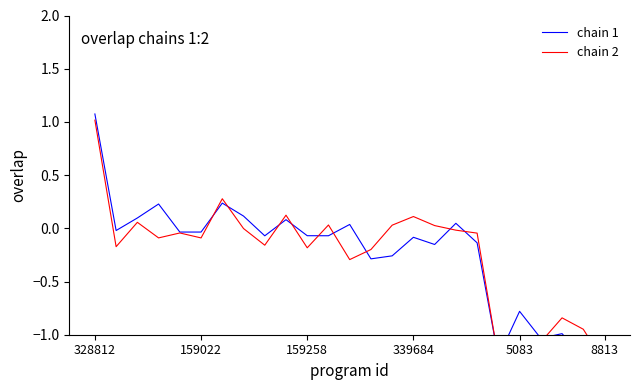

What are all the series names shown in the legend?

chain 1, chain 2